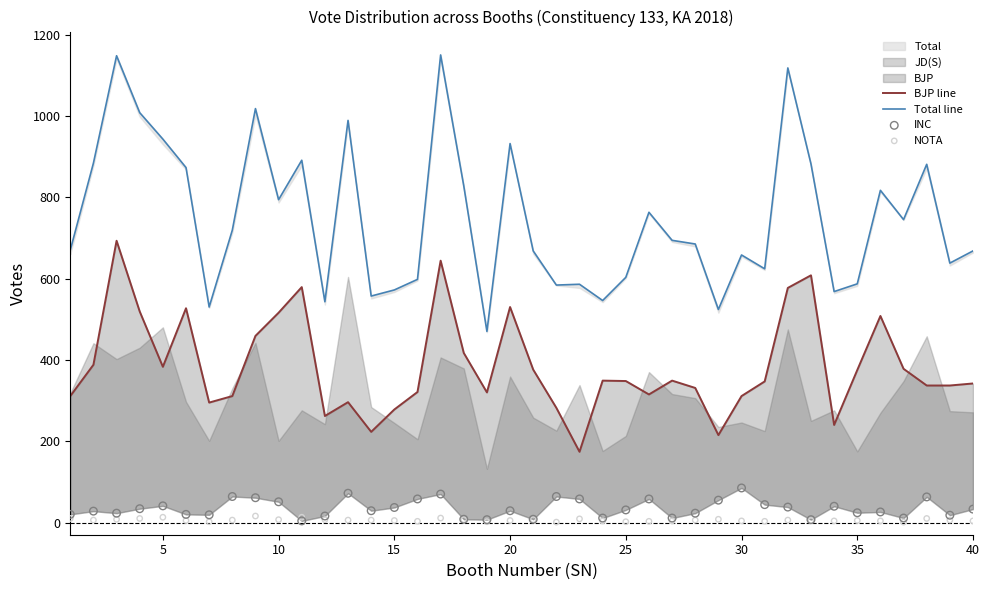

Which series has the largest Y range (max minus min)?

Total line